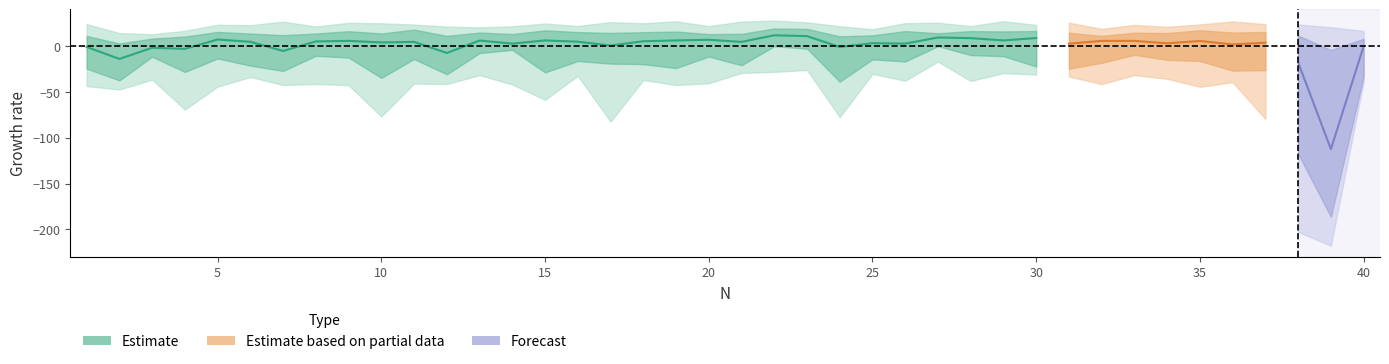

True or false: min and max cross at least once.

False